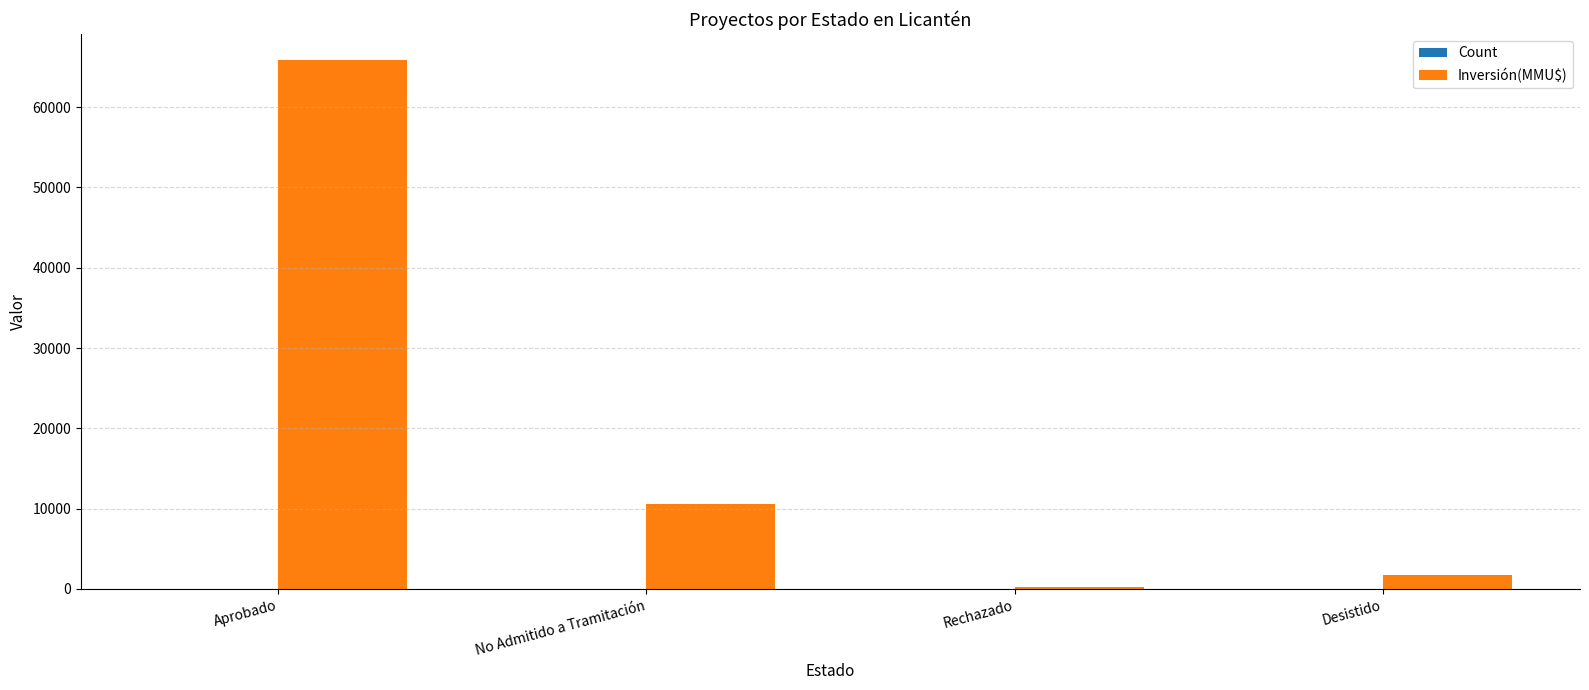

What is the sum of all Inversión(MMU$) values?

78471